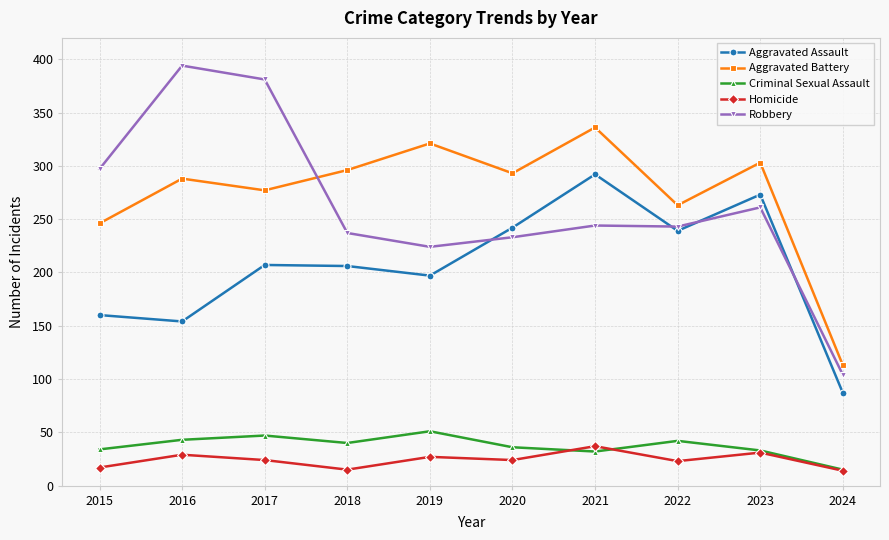

Rank the series by their maximum value, from lowest to highest.

Homicide, Criminal Sexual Assault, Aggravated Assault, Aggravated Battery, Robbery